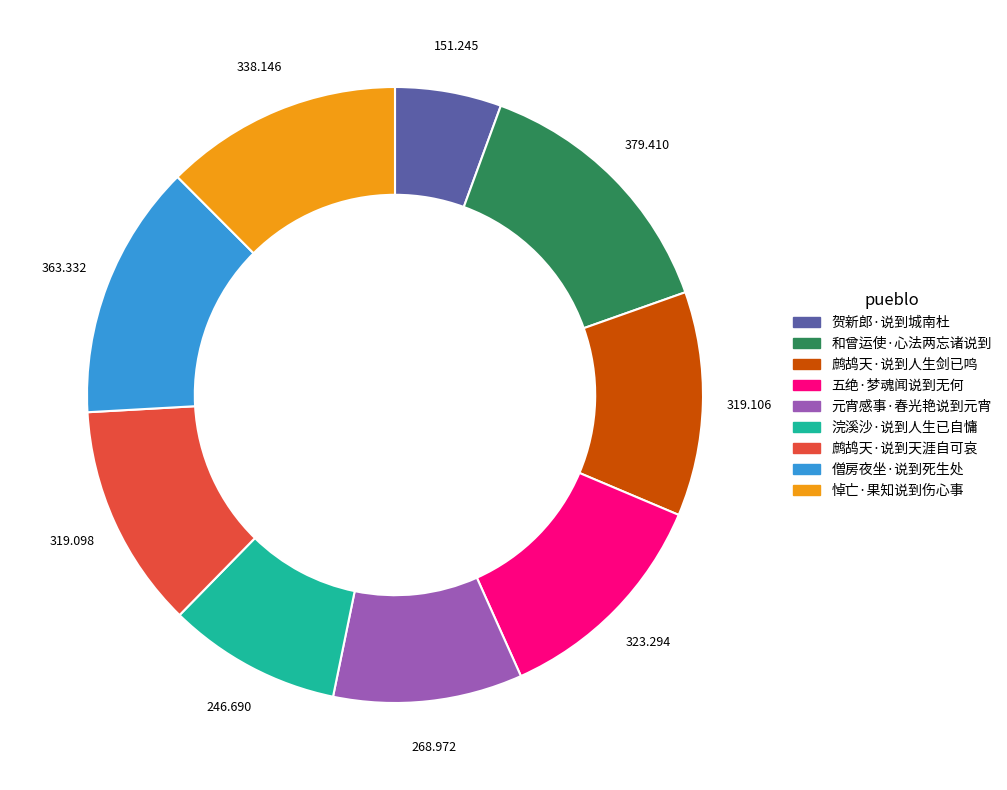

Is the sum of 悼亡·果知说到伤心事 and 和曾运使·心法两忘诸说到 greater than half?

No